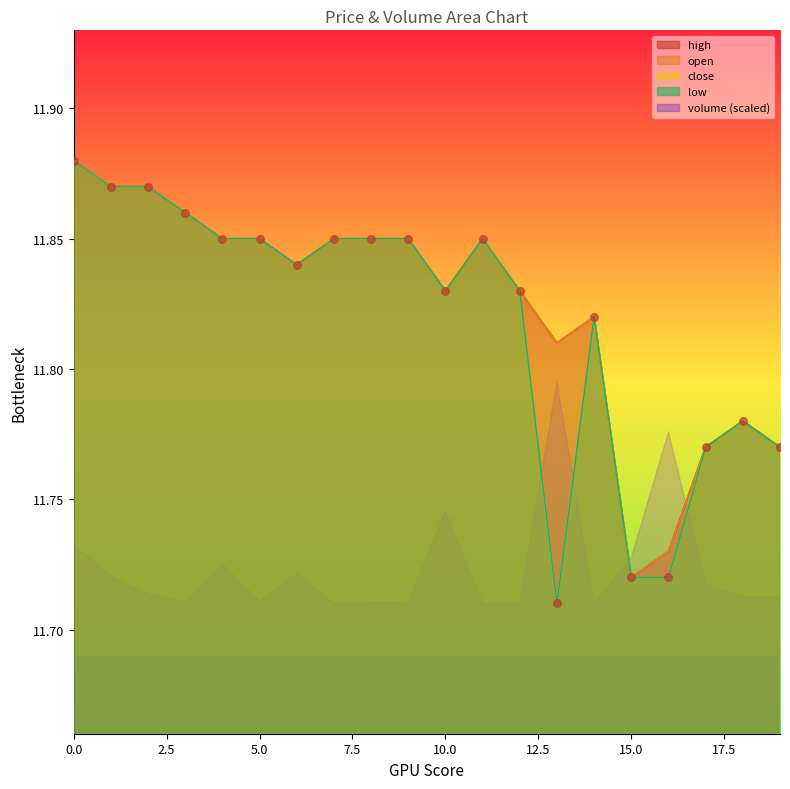

Which series has the widest spread of Y values?

close